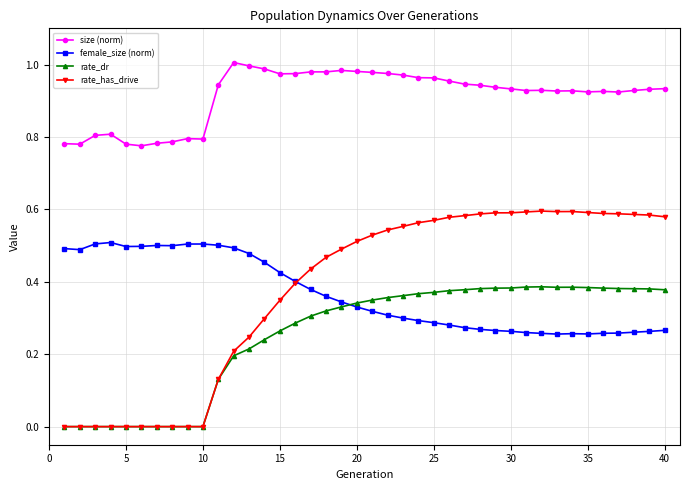

Which series has the widest spread of values?

rate_has_drive